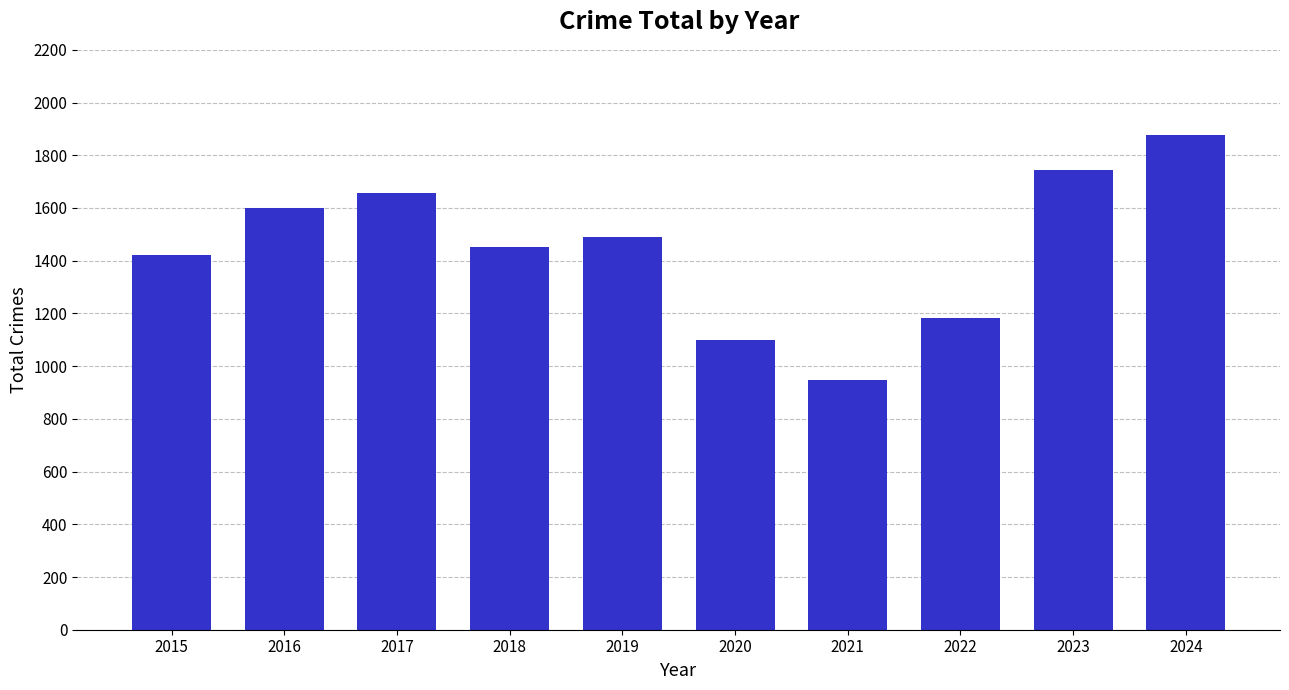

What is the value of the 3rd bar from the left?

1656